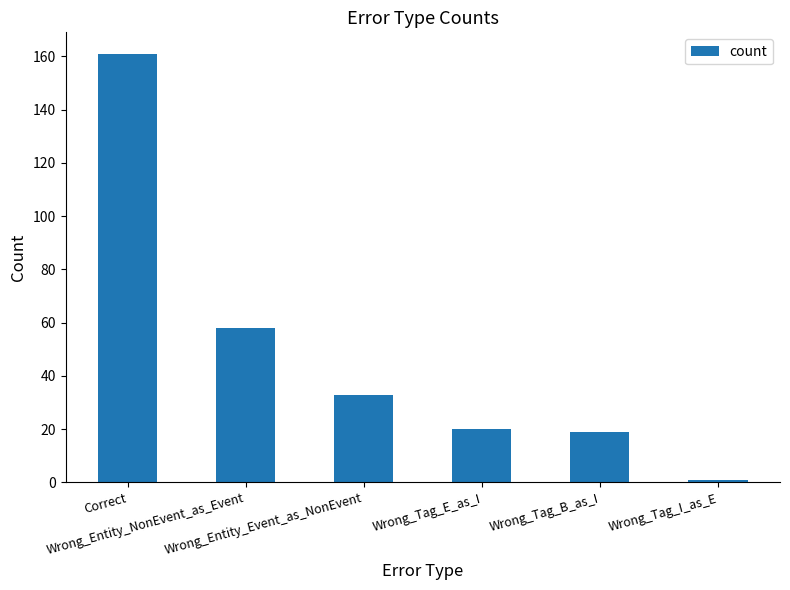

How many values are below 33?

3